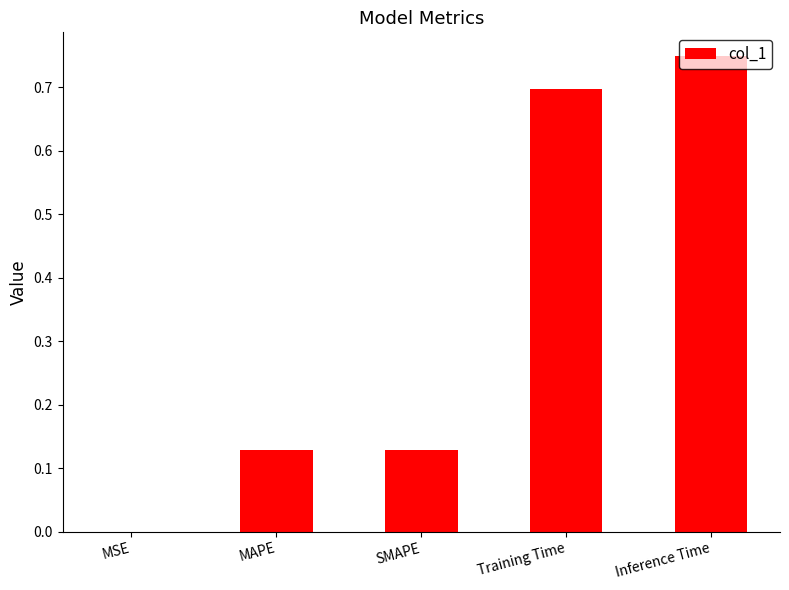

Which category has the highest value across all series?

Inference Time